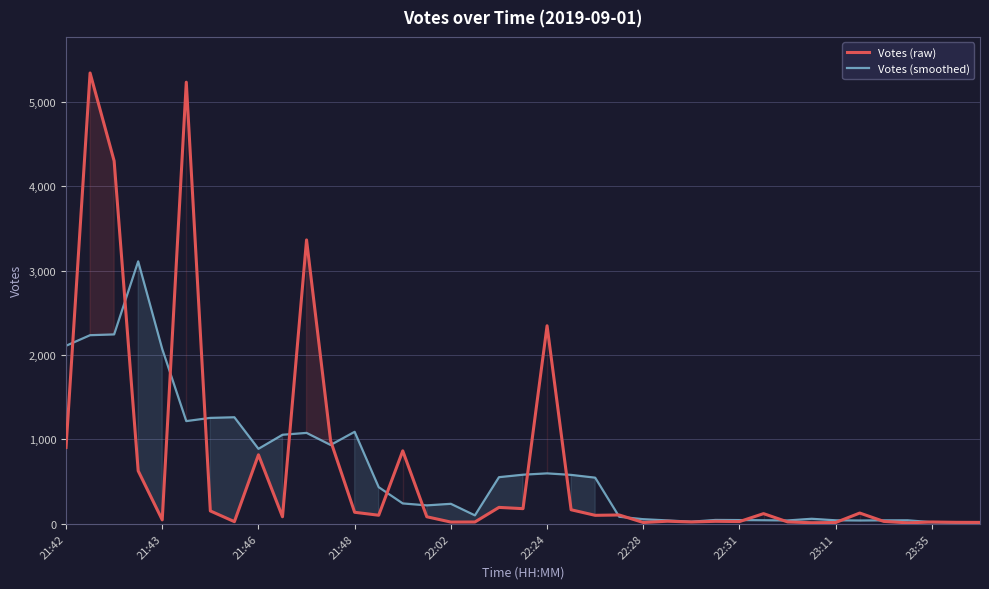

Rank the series at 15 from lowest to highest value.

Votes (raw), Votes (smoothed)